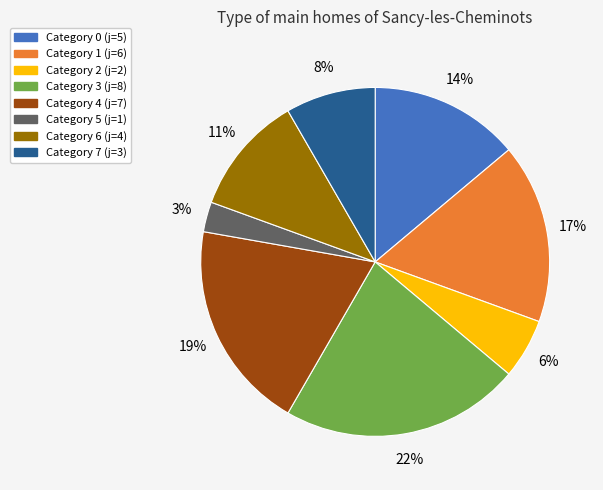

To the nearest percent, what is the average slice percentage?

12%